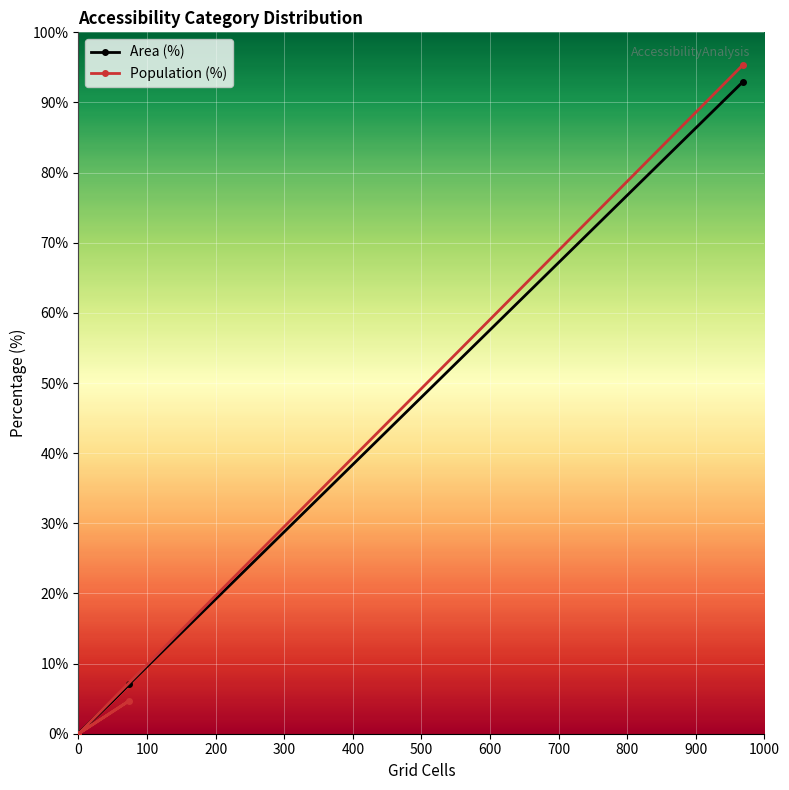

Is it true that Area (%) equals -55.6 at 0?

False